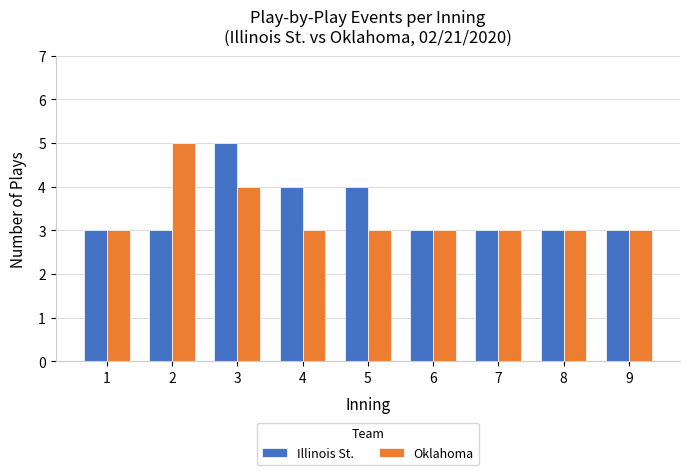

Rank the series by their average value, from lowest to highest.

Oklahoma, Illinois St.